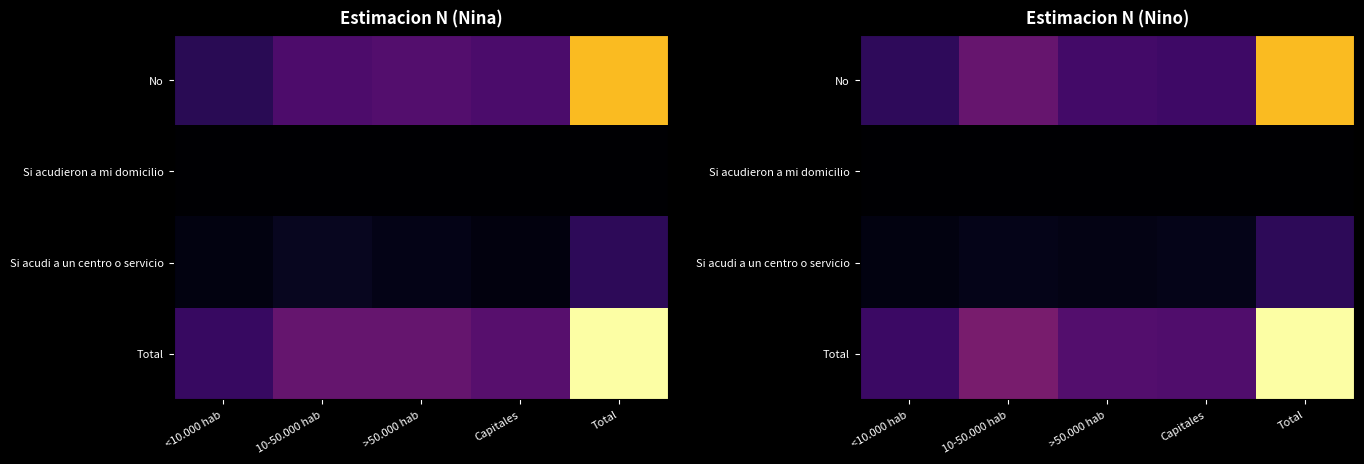

At how many categories does at least one series exceed 584789?

1